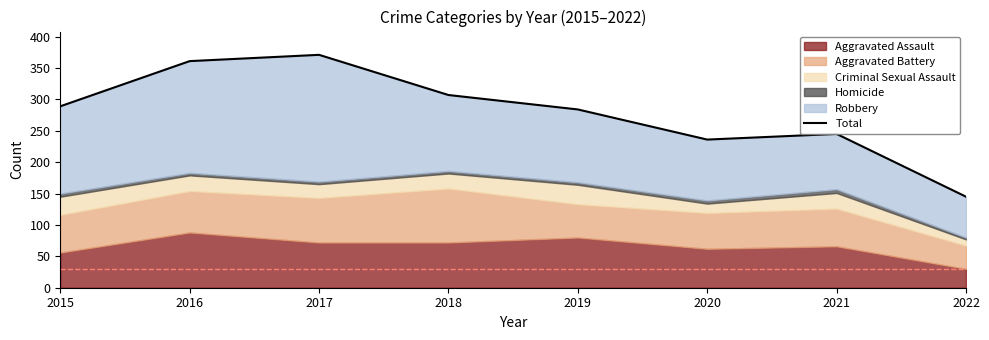

Rank the categories by value from lowest to highest.

2022, 2020, 2021, 2019, 2015, 2018, 2016, 2017